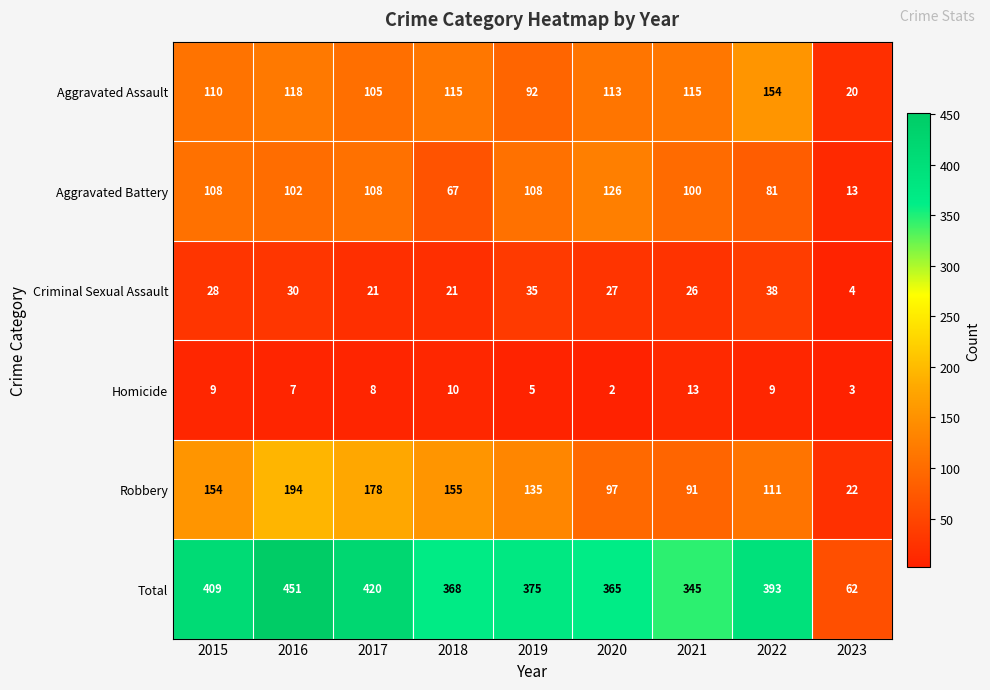

What is the average value of the Total series?

354